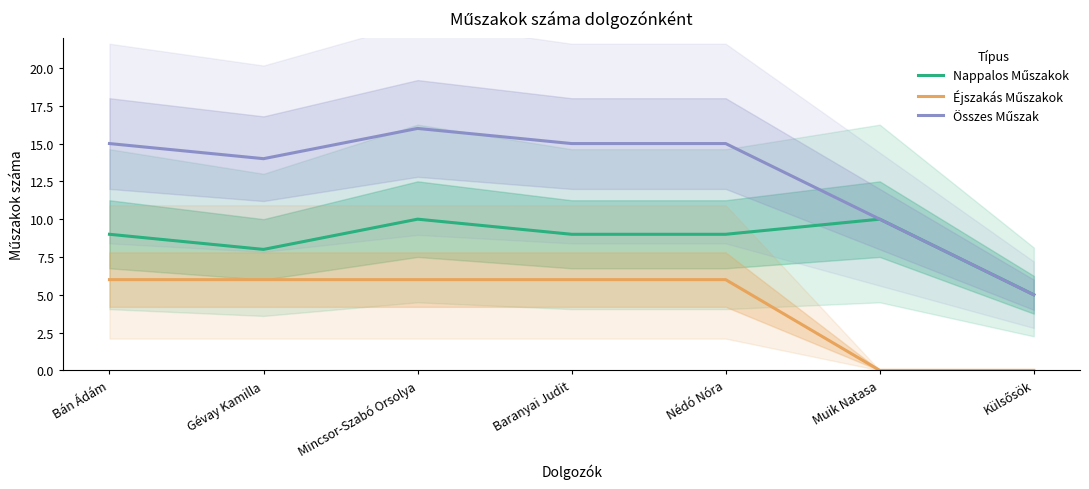

Which category has the lowest value in the Éjszakás Műszakok series?

Muik Natasa